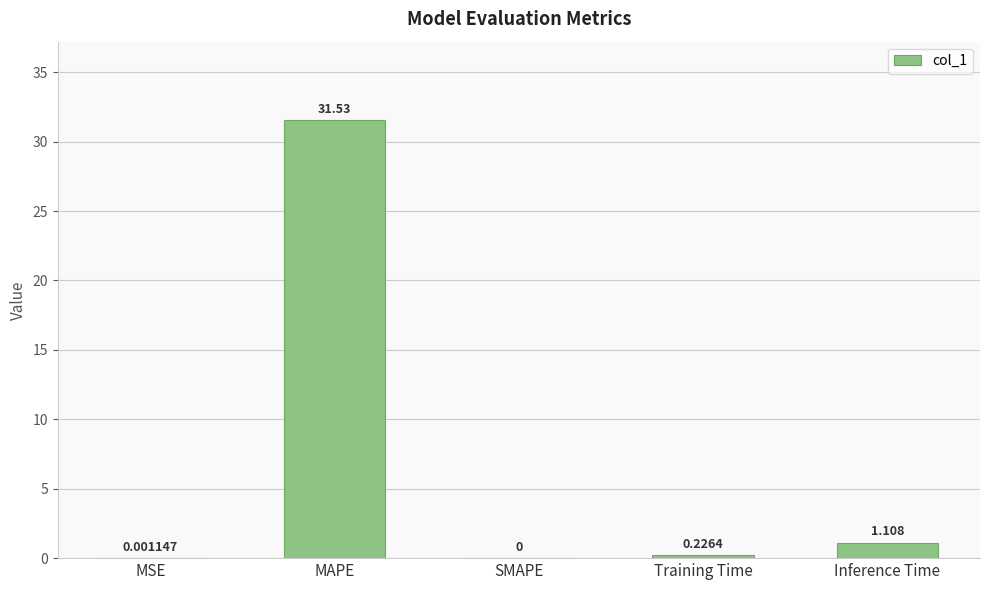

The chart shows a value of 0.0 at SMAPE. True or false?

True